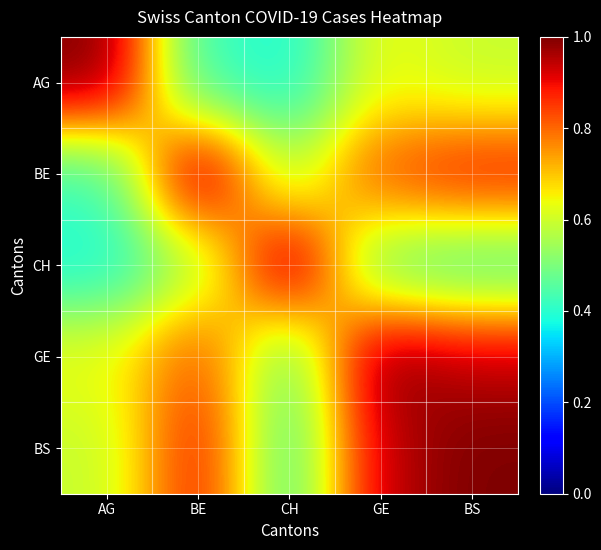

What is the difference between the highest and lowest values at GE?

0.5